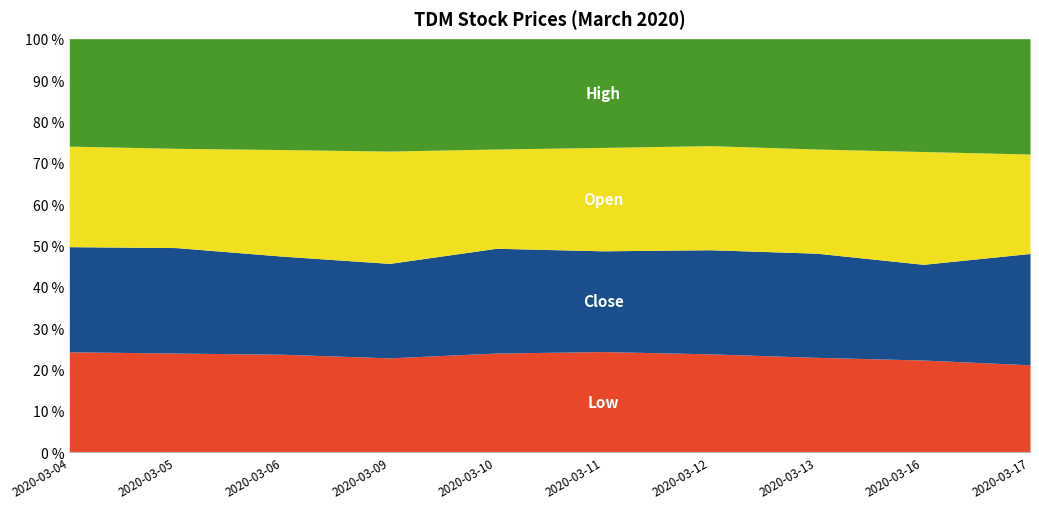

What is the value of the low point at the 6th from the left?

0.2